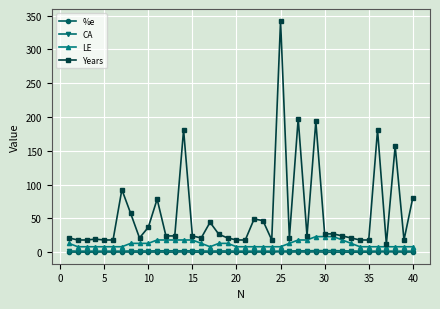

Which series has the largest range (max minus min)?

Years